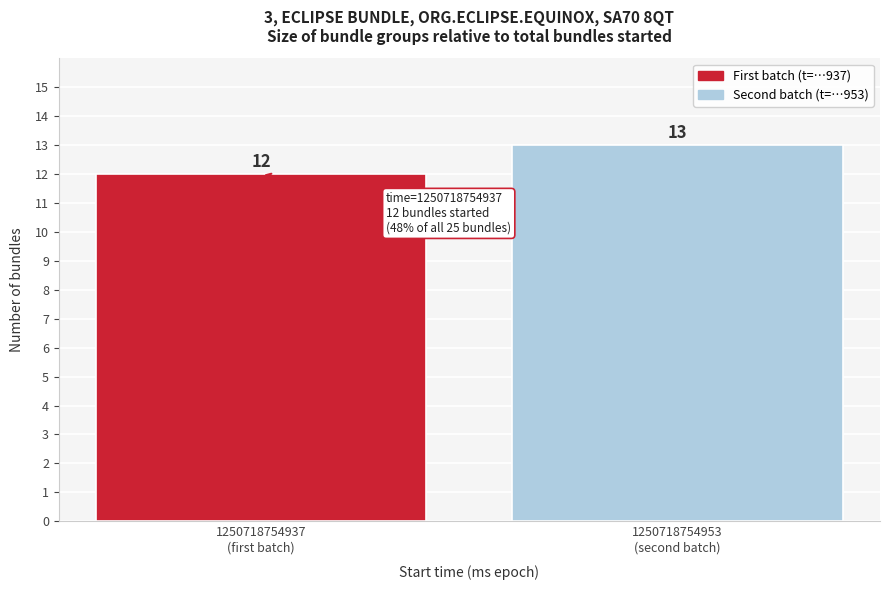

Reading left to right, transcribe all the data shown in this chart.

12	13